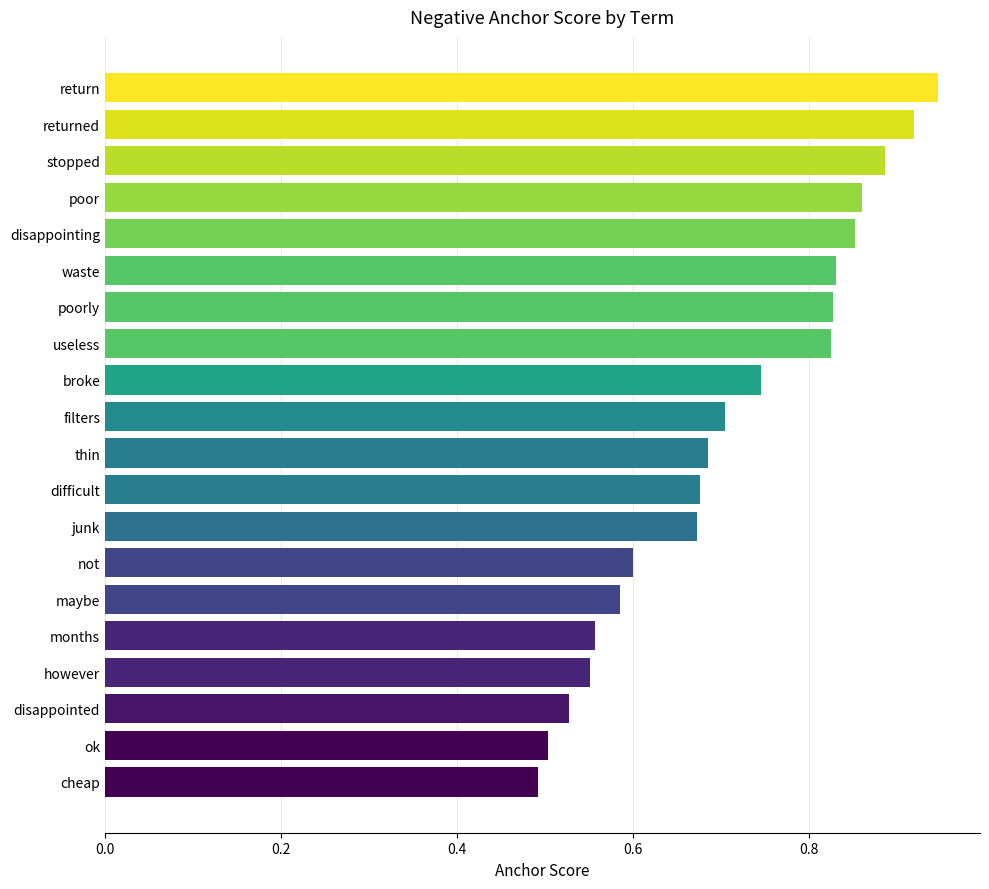

Which category has the highest value across all series?

return